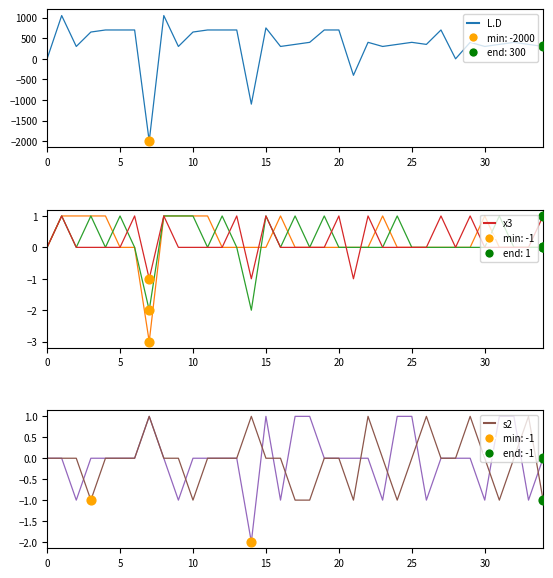

Which series has the largest Y range (max minus min)?

L.D